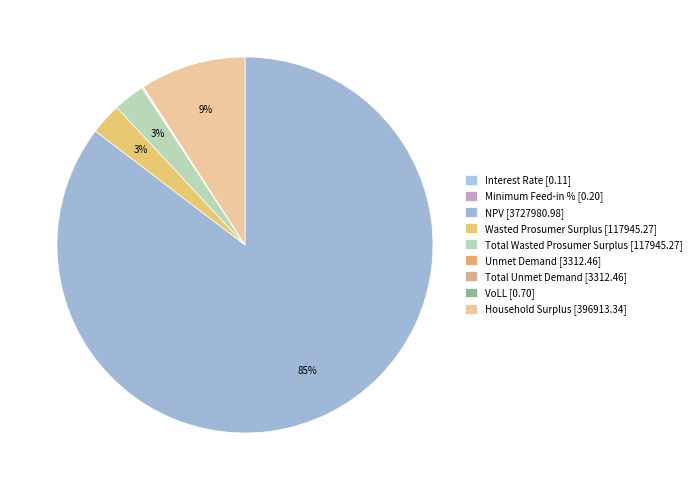

Rank the categories by value from highest to lowest.

NPV, Household Surplus, Wasted Prosumer Surplus, Total Wasted Prosumer Surplus, Unmet Demand, Total Unmet Demand, VoLL, Minimum Feed-in %, Interest Rate